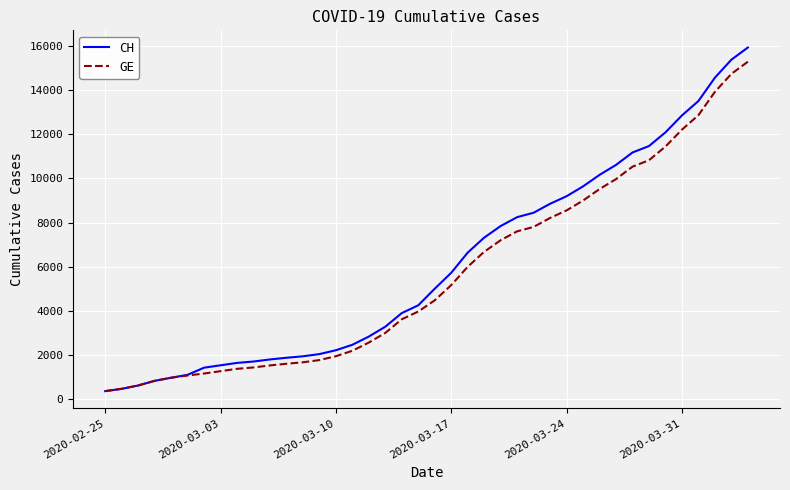

What is the minimum value for CH?

375